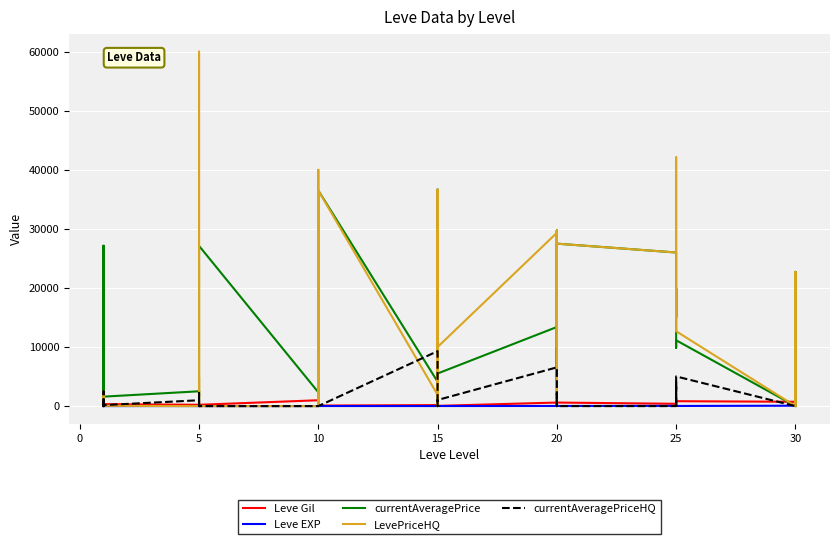

What is the average value of the Leve Gil series?

485.7